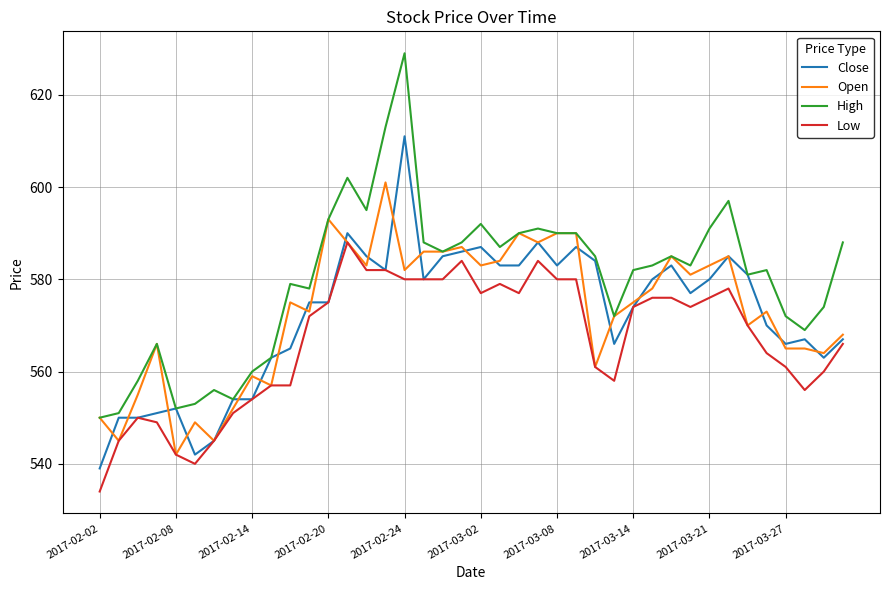

What is the minimum value shown in the chart?

534